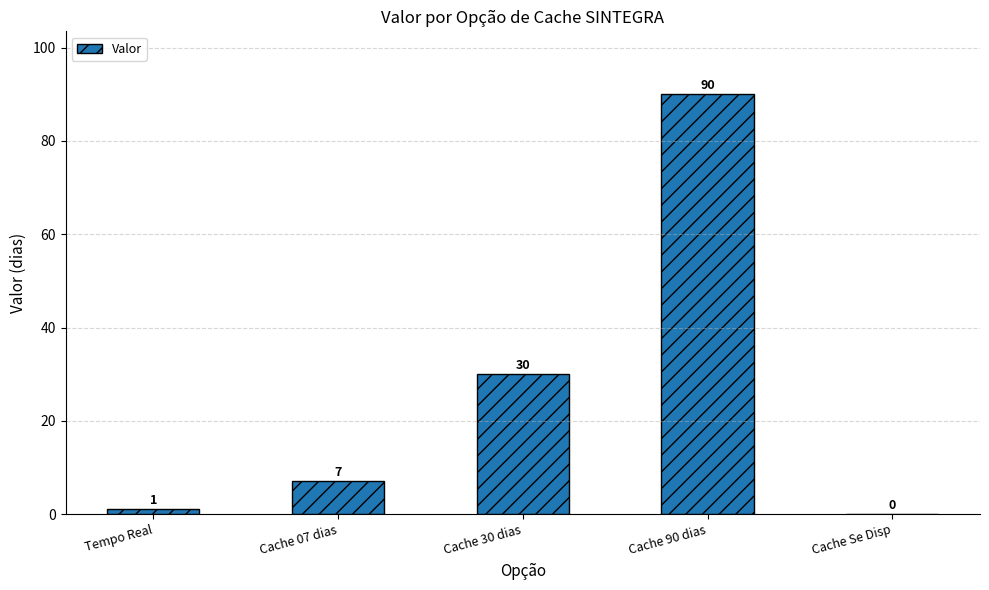

Where is the data nearest to the value 45?

Cache 30 dias